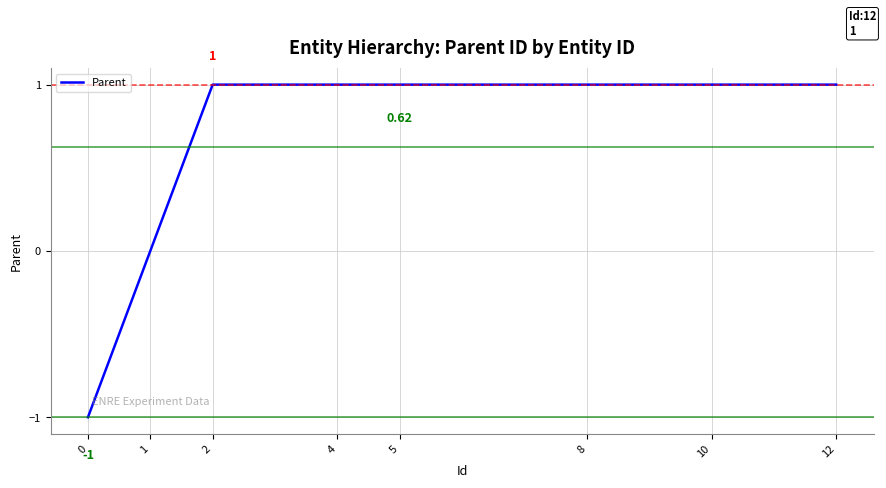

Count the values in the range 1 to 2.

6